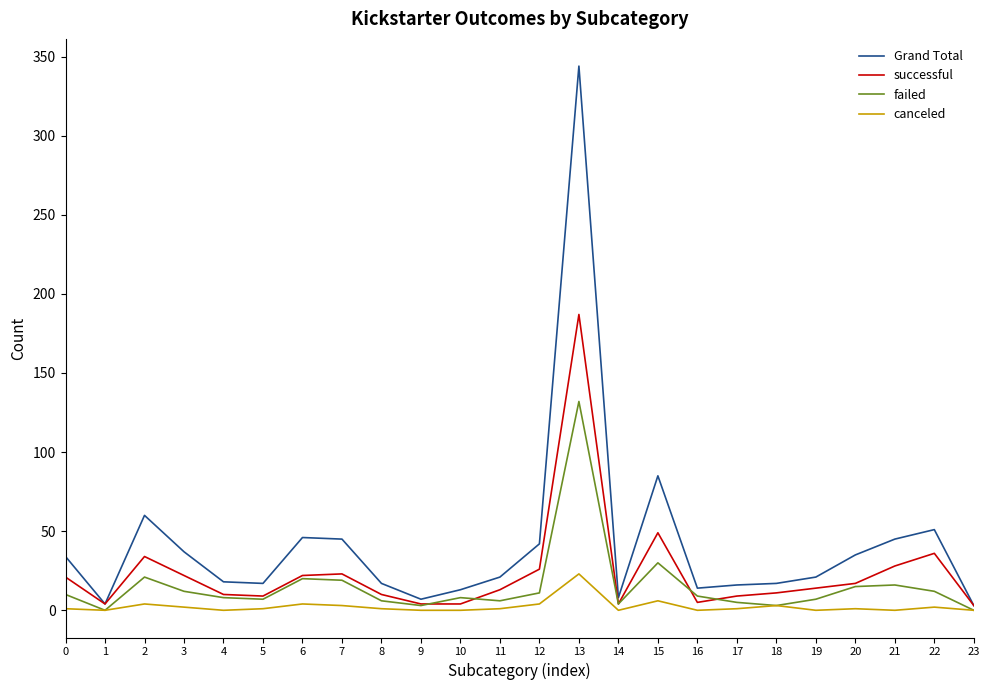

Which label corresponds to the largest value in the chart?

13